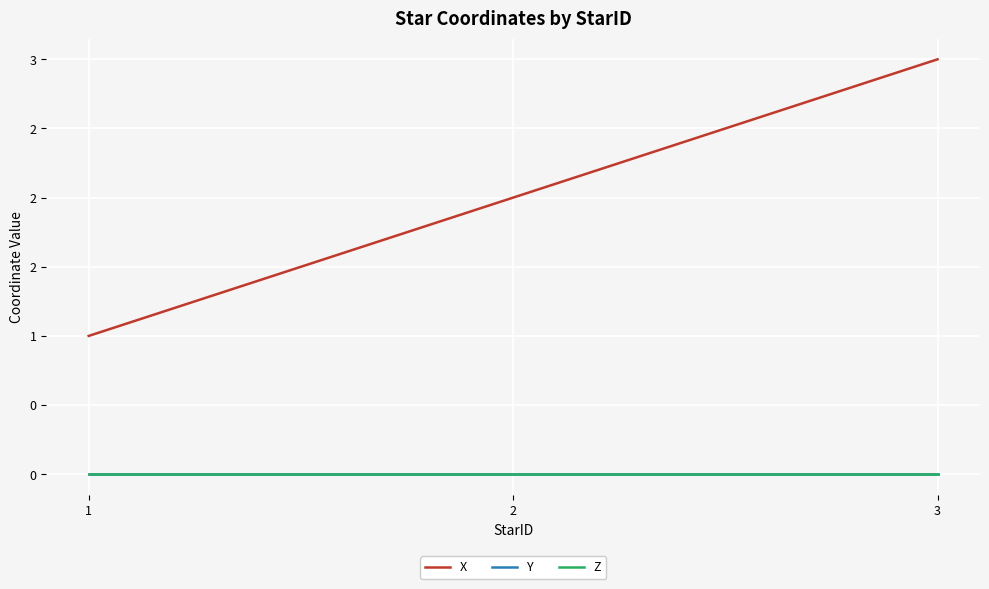

At which category is the sum across all series the highest?

3